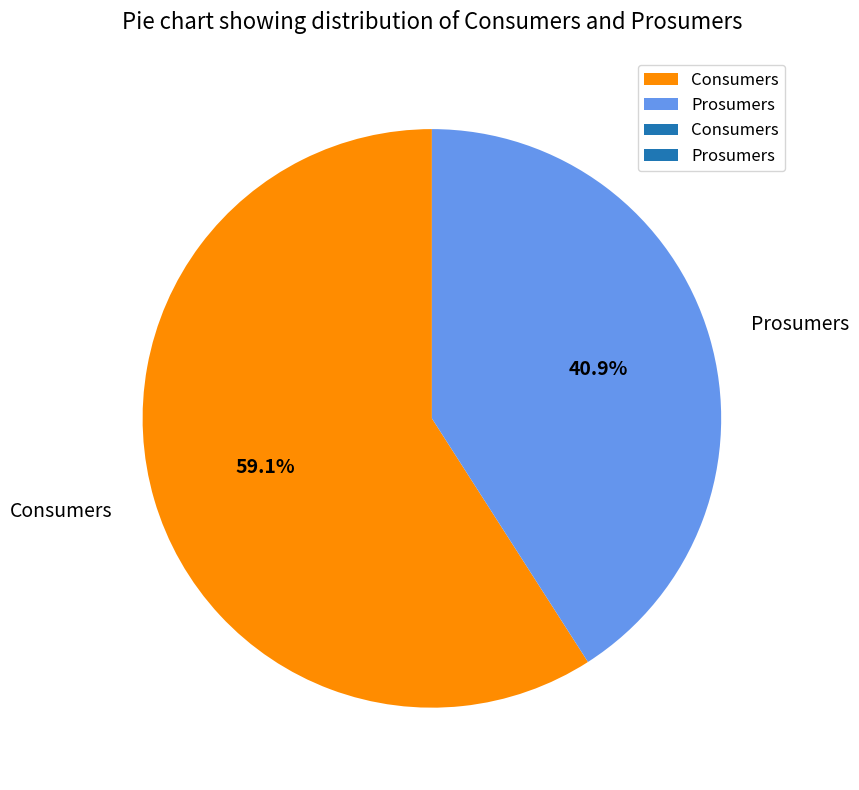

Does Prosumers account for over 50% of the chart?

No